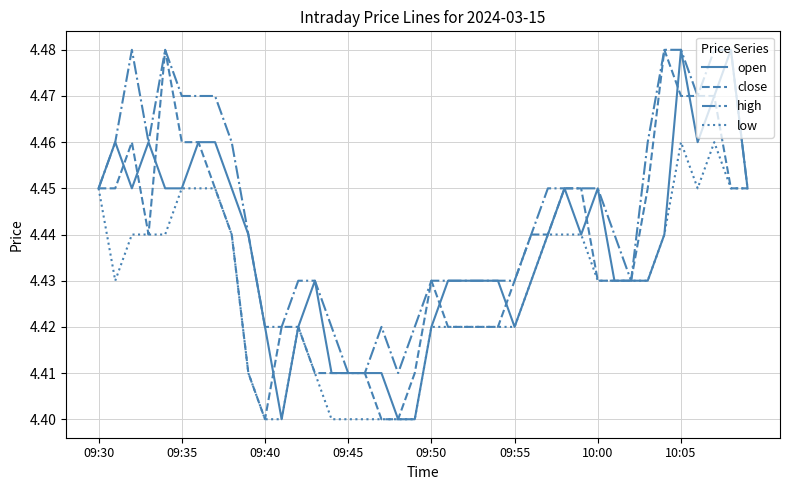

Which series has the largest total across all categories?

high